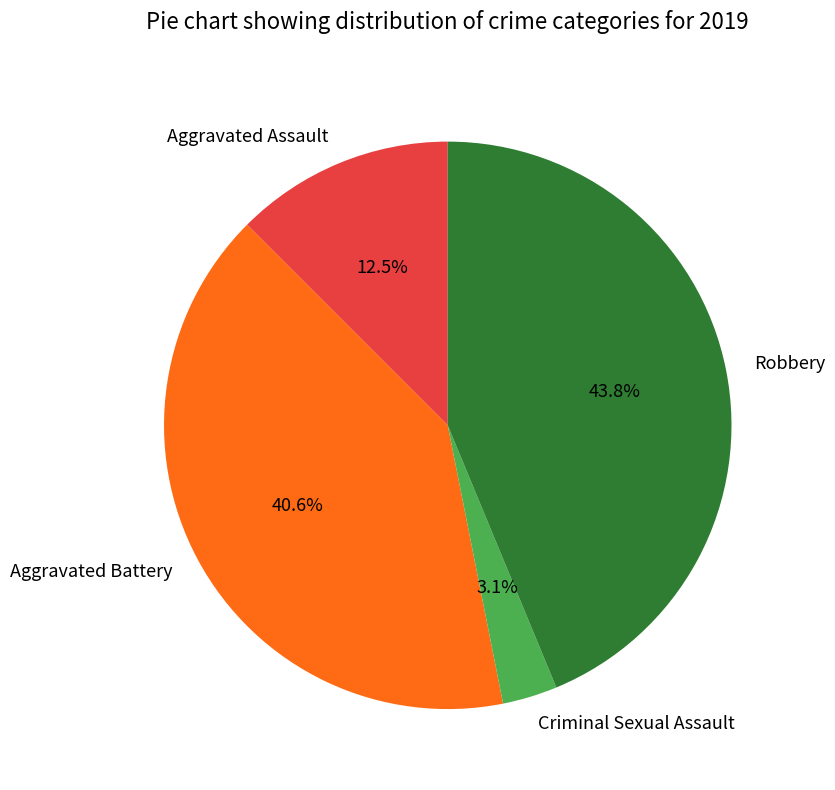

To the nearest percent, what is the average slice percentage?

25%